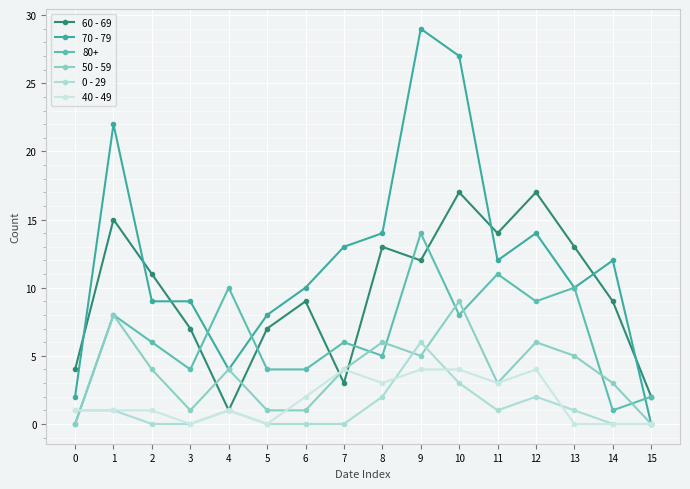

Count the number of data series in this chart.

6